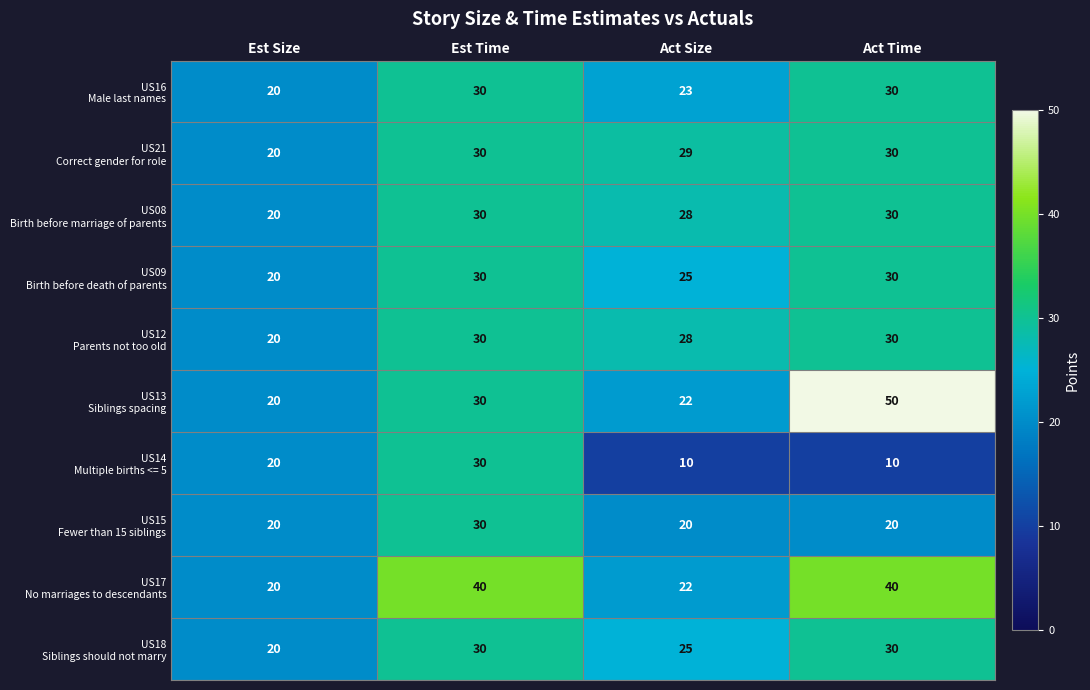

What is the spread (max minus min) of values at Act Time?

40